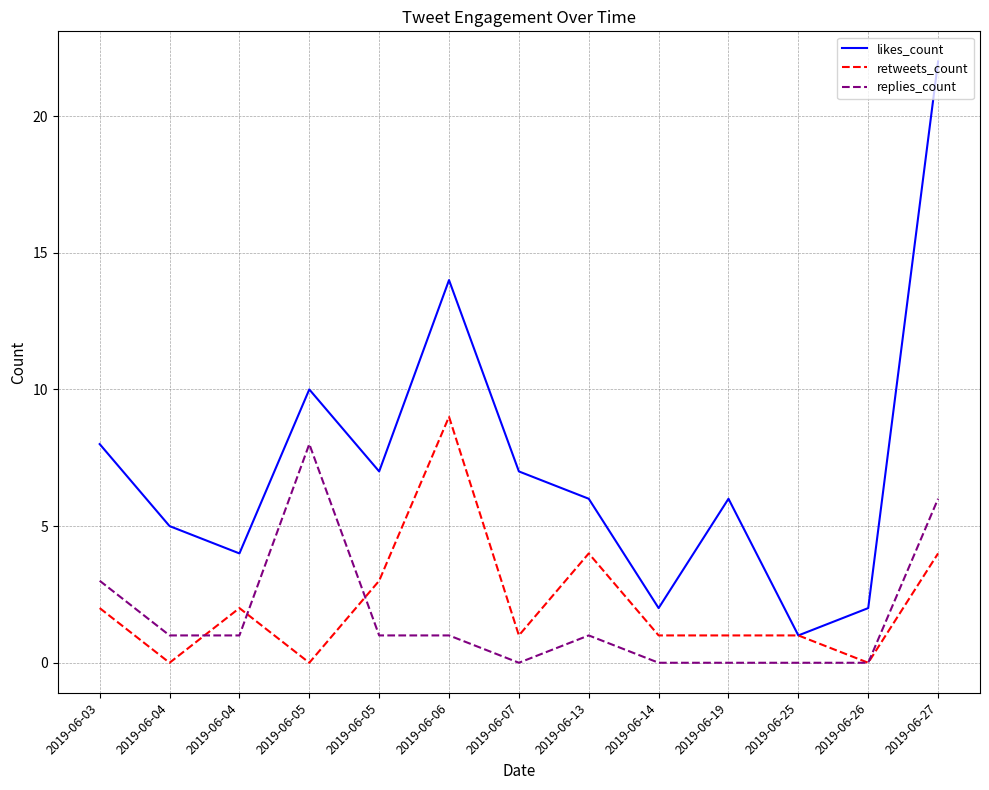

True or false: replies_count and retweets_count cross at least once.

True